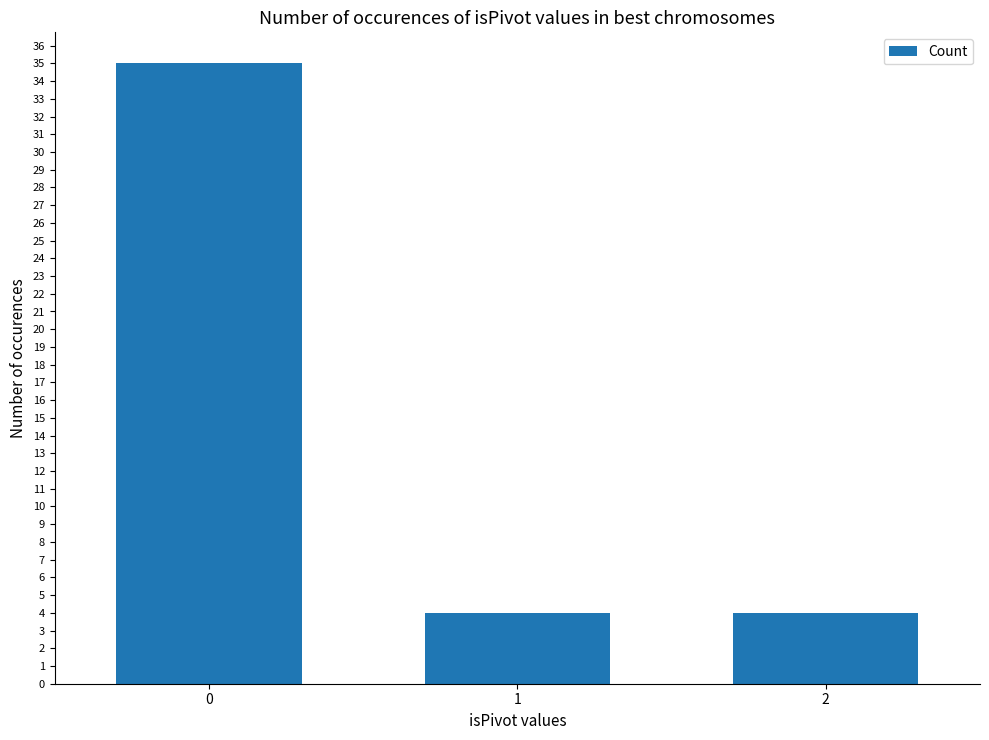

What is the ratio of the value at 2 to the value at 1?

1.0